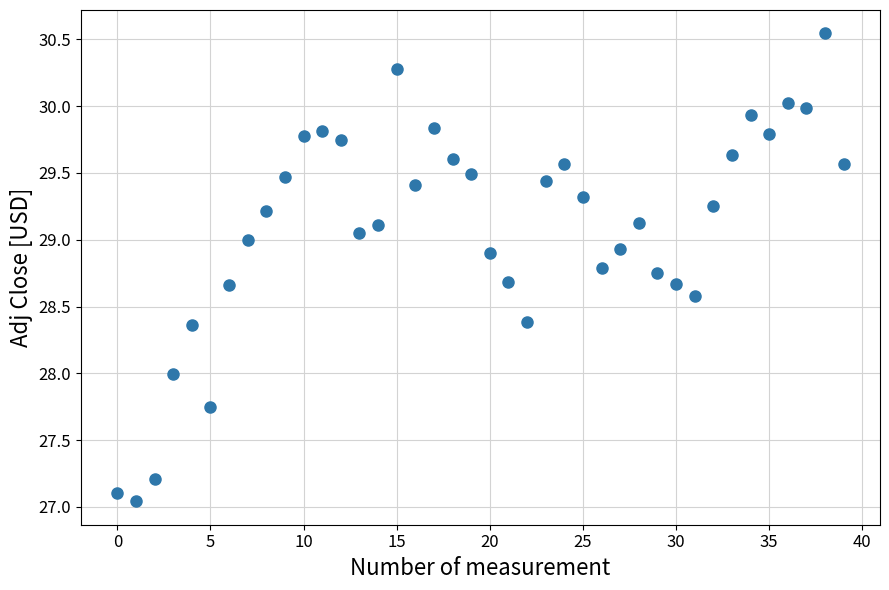

What is the range of Y values (max minus min)?

3.5